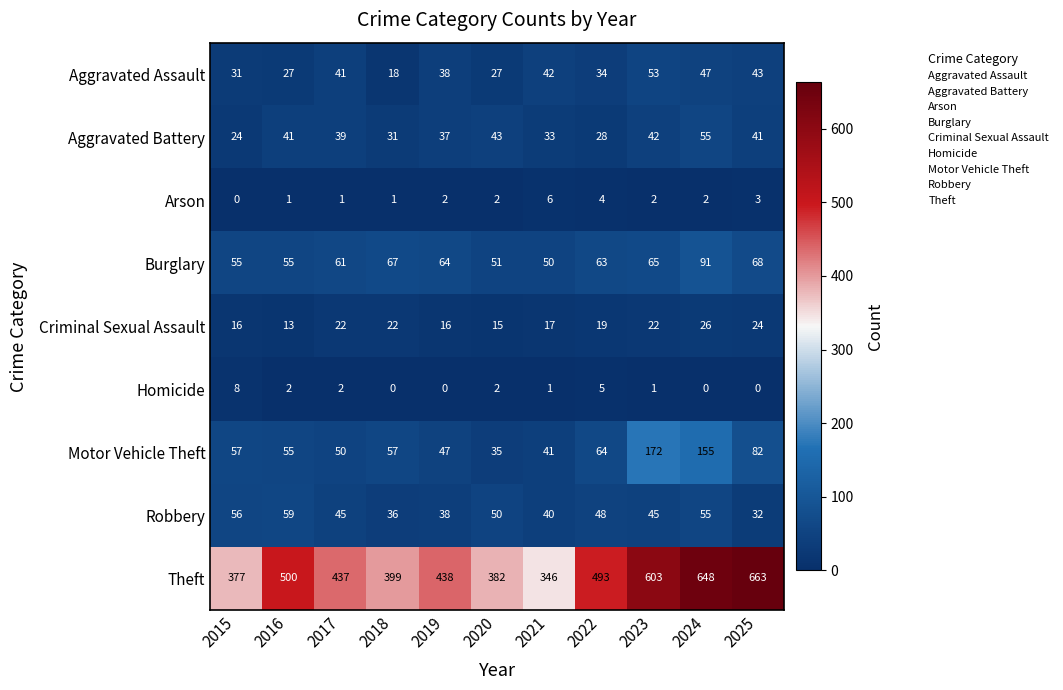

Where is Motor Vehicle Theft nearest to the value 103?

2025